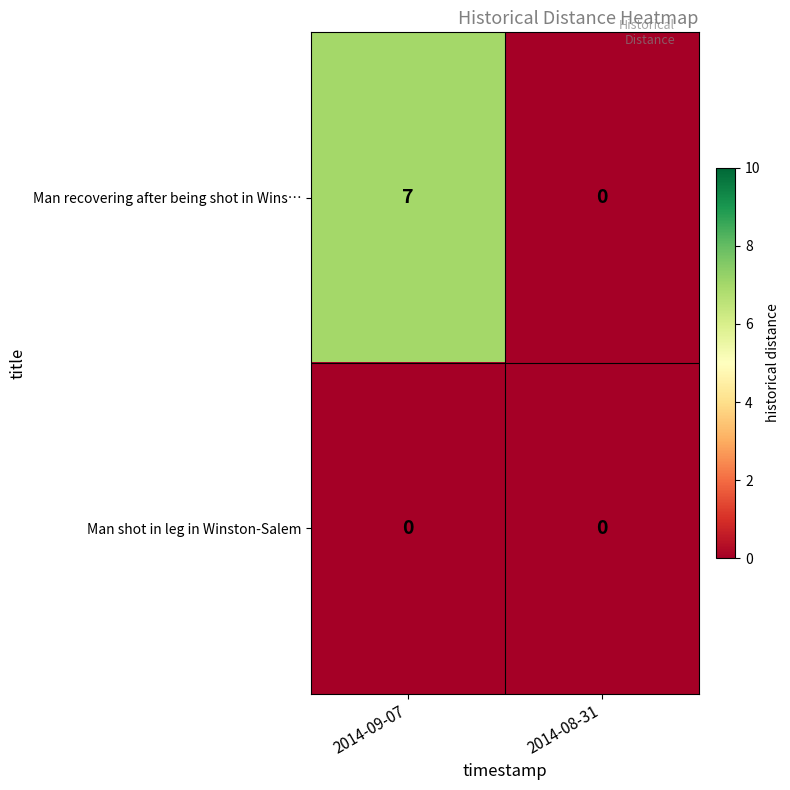

What is the total value across all series at 2014-09-07?

7